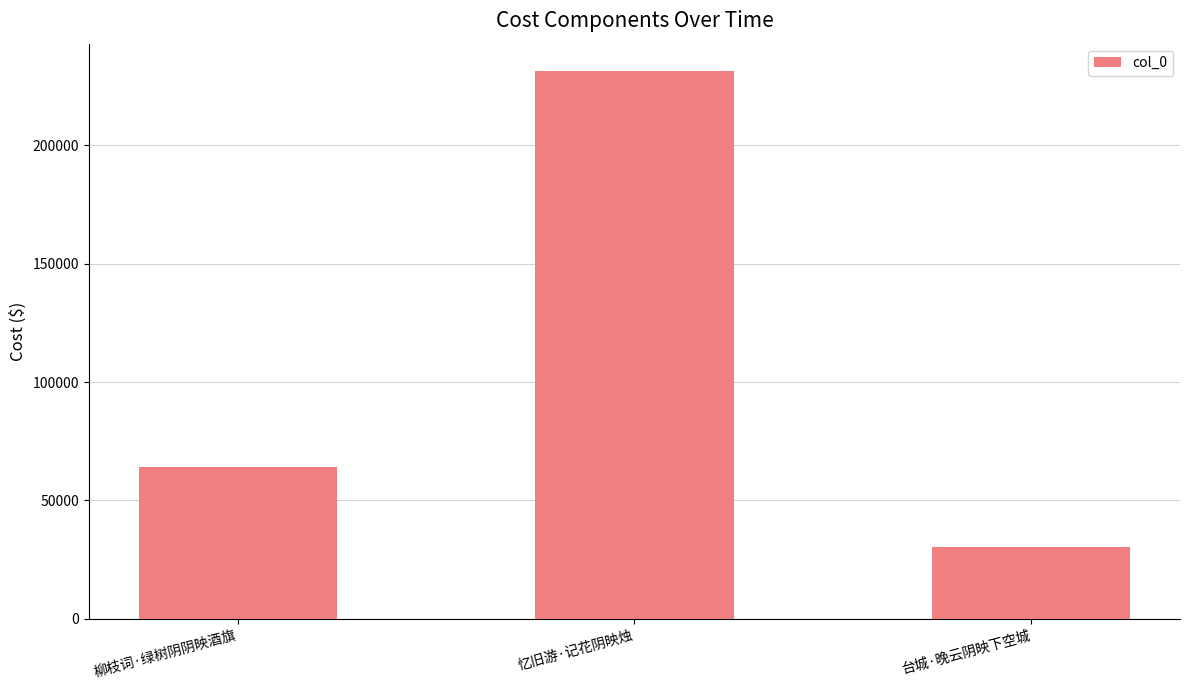

Between 忆旧游·记花阴映烛 and 柳枝词·绿树阴阴映酒旗, which is larger?

忆旧游·记花阴映烛